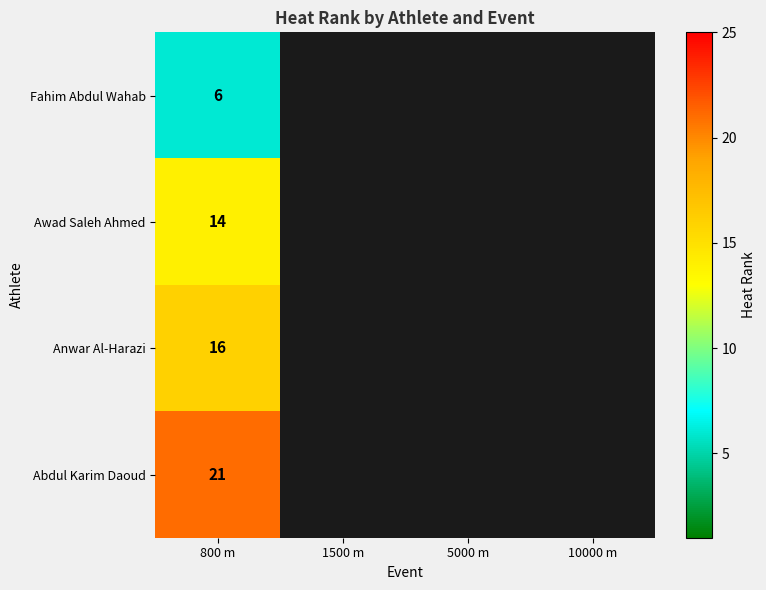

The value of Fahim Abdul Wahab at 800 m is 6. True or false?

True